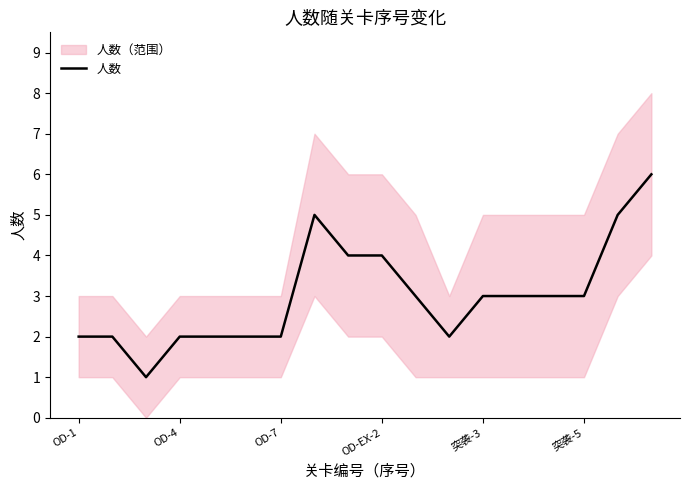

What is the value of the 6th point from the left?

2